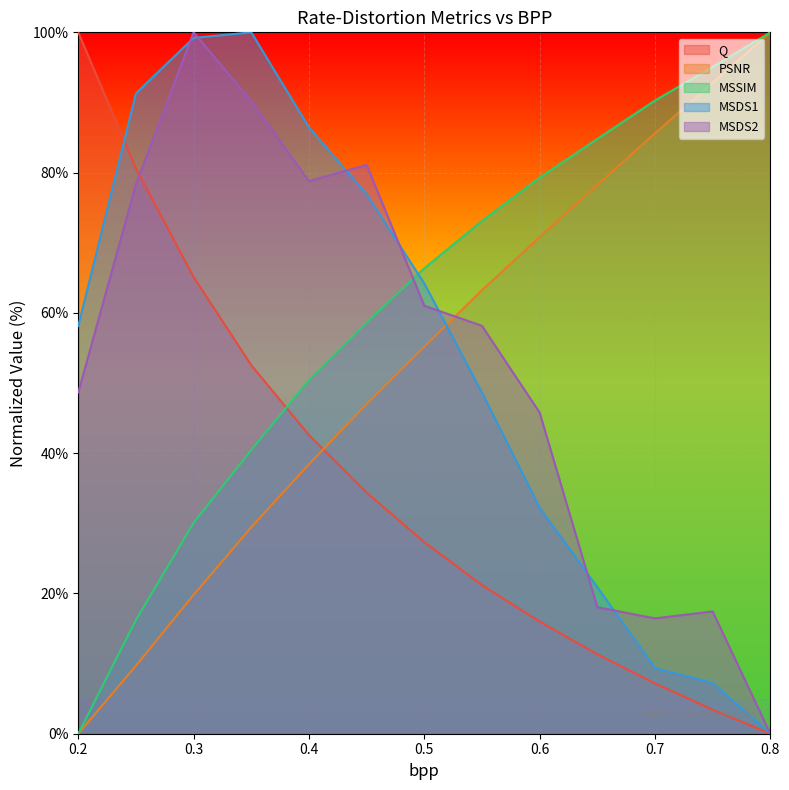

The MSSIM series shows 30.1 at 0.3. True or false?

True